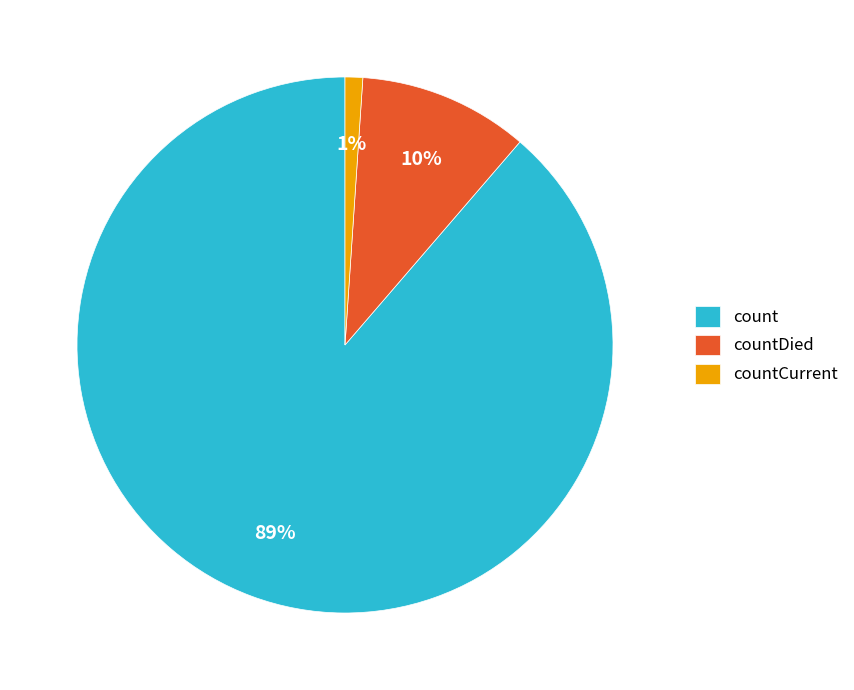

Is it true that countDied is 10% of the pie?

True